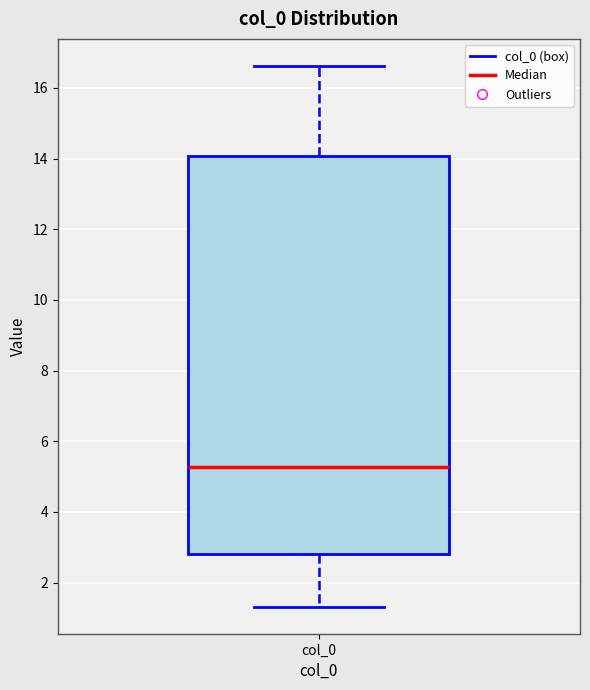

Read this box plot against the y-axis: the position of the median line, the range covered by the box, and the ends of both whiskers. The values are not printed on the chart, so give them approximately, as read against the axis.

median 5.2, box 2.8 to 14.0, whiskers 1.4 to 16.6